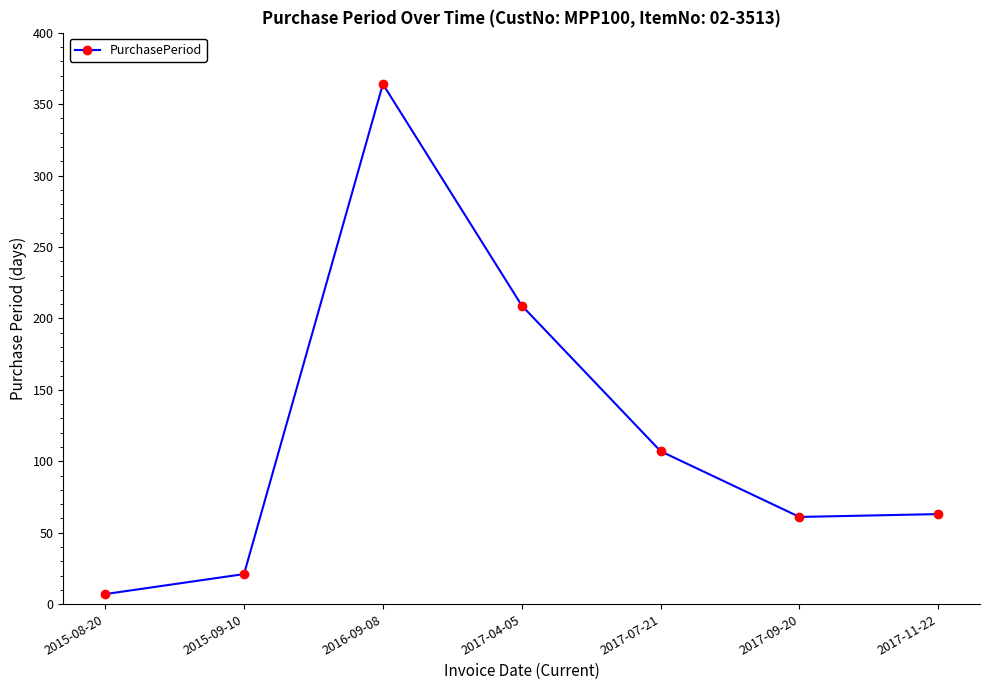

What is the average value?

119